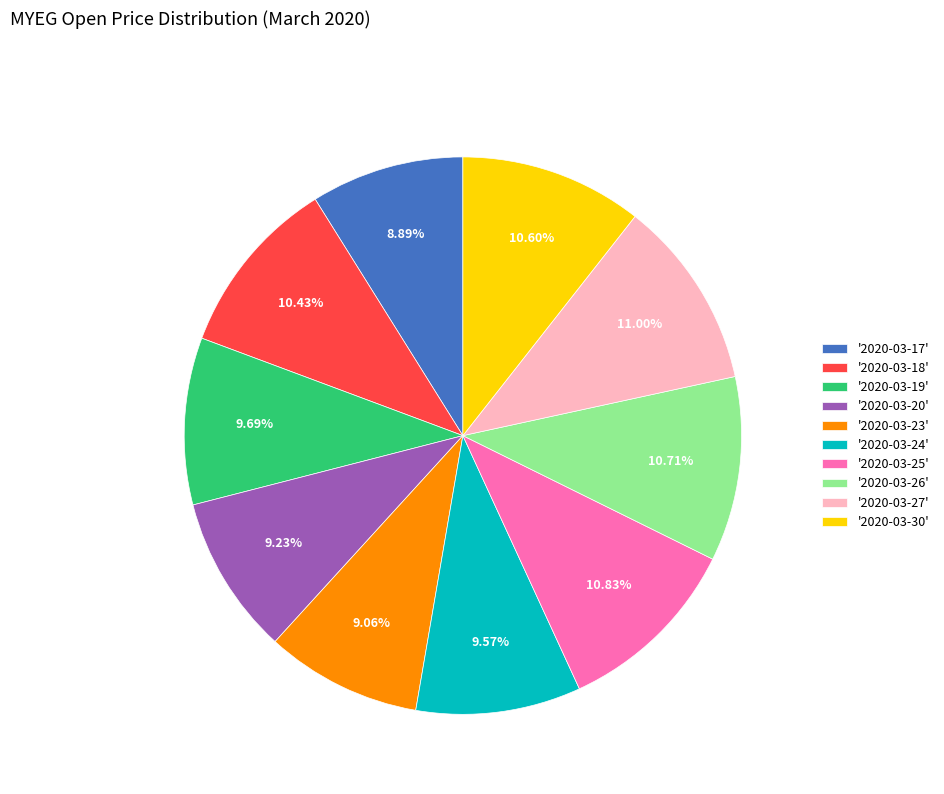

Which has a higher value, '2020-03-19' or '2020-03-23'?

'2020-03-19'